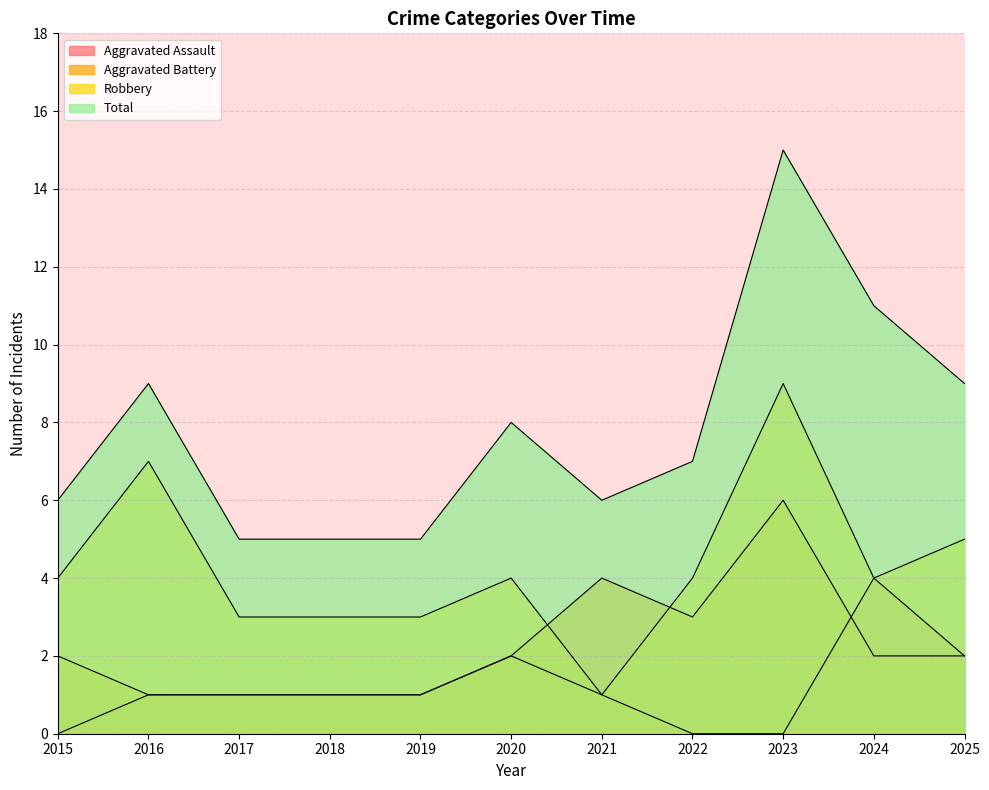

What is the value of the Aggravated Battery point at the 11th from the left?

2